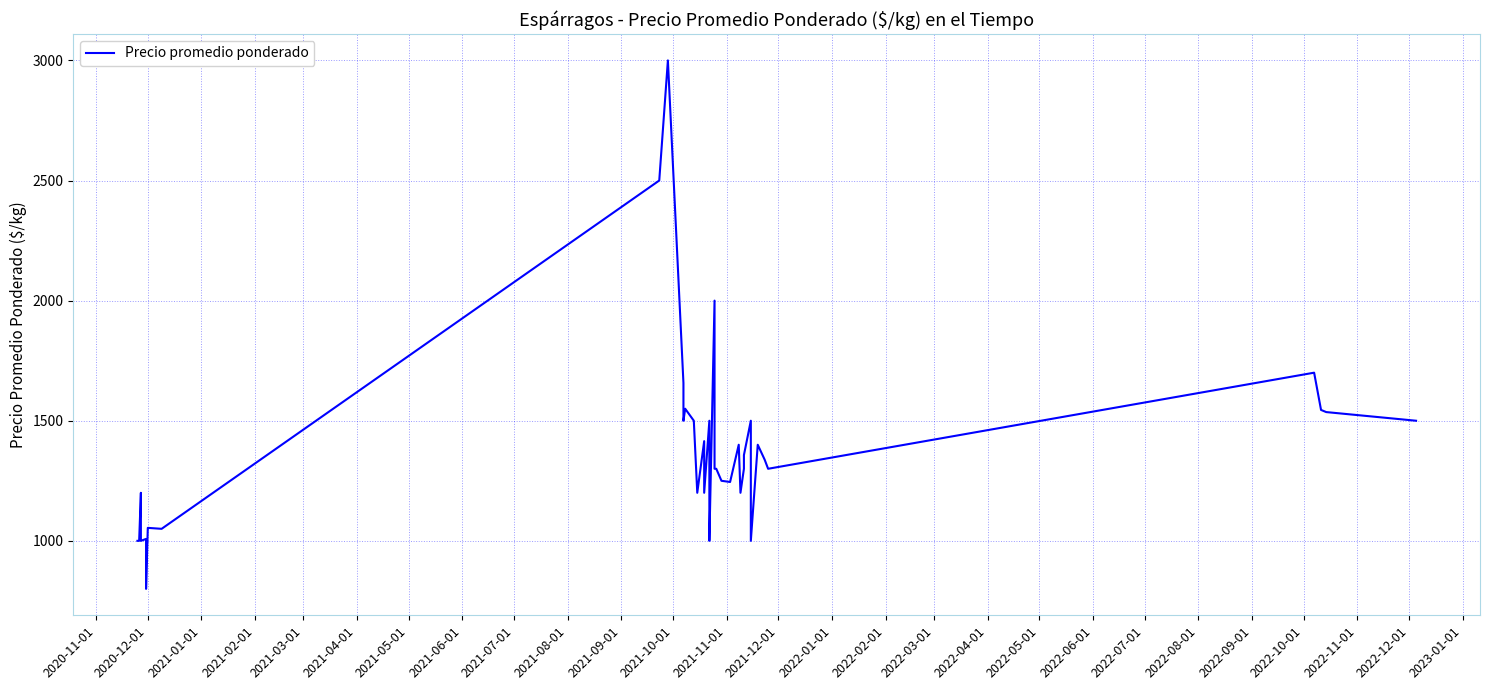

What is the value of the 1st point from the left?

1000